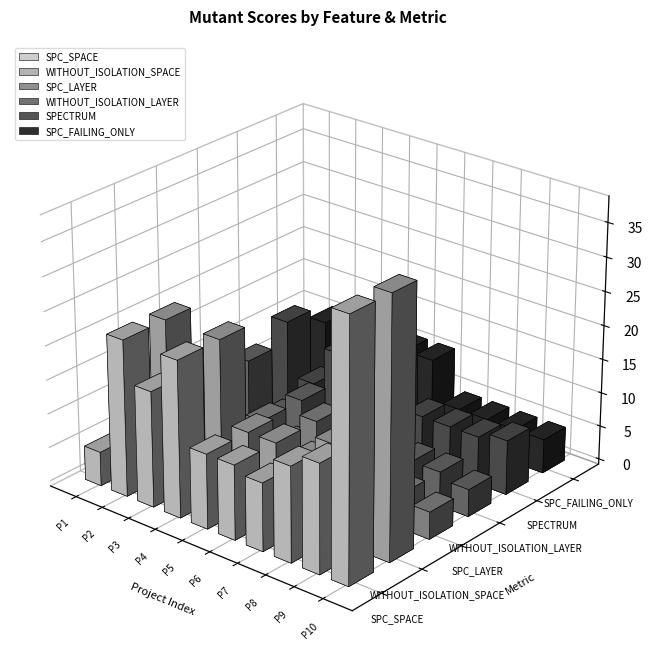

What is the approximate value of SPC_FAILING_ONLY at 4, to the nearest 5?

5